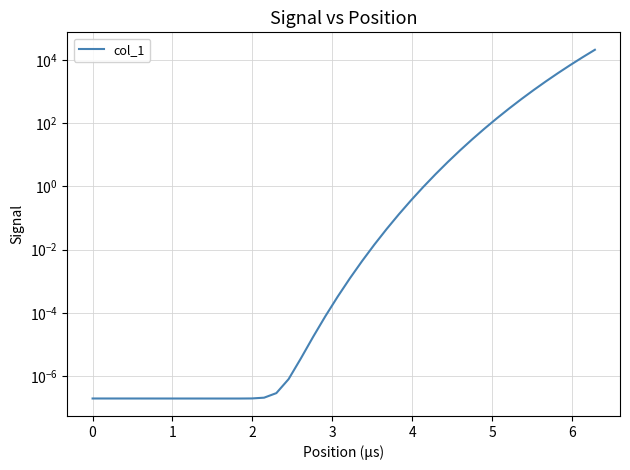

True or false: the data shows 0.0 at 9.

False